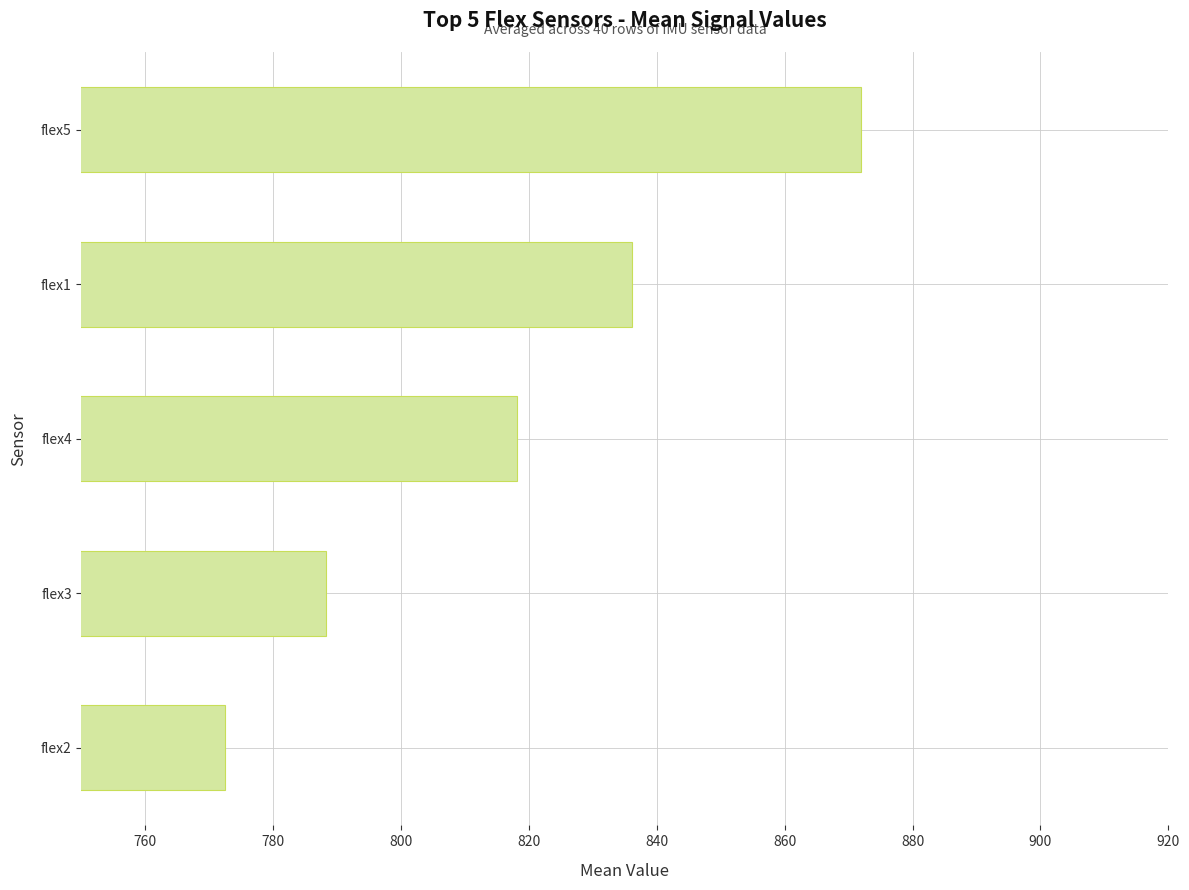

Rank the categories by value from highest to lowest.

flex5, flex1, flex4, flex3, flex2